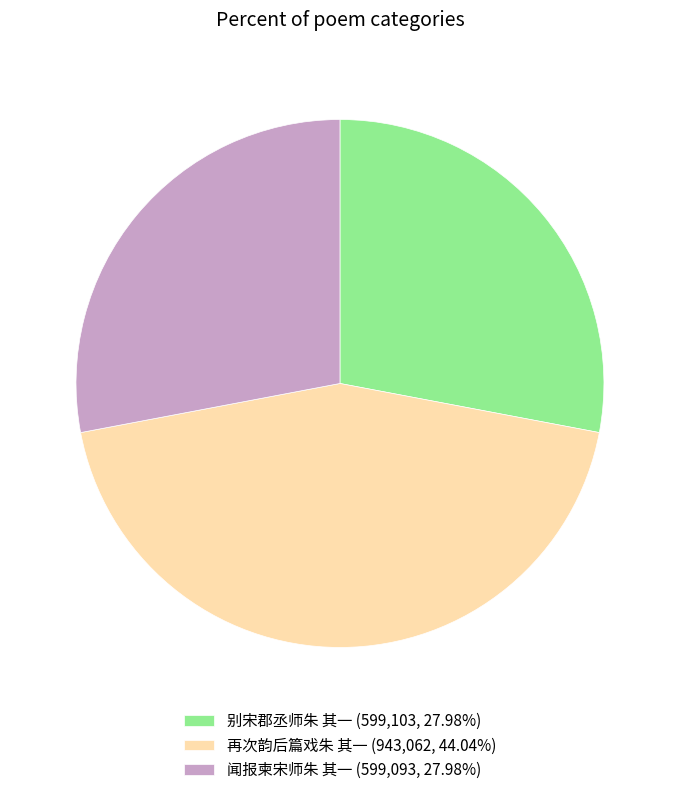

True or false: 闻报柬宋师朱 其一 accounts for 28% of the total.

True